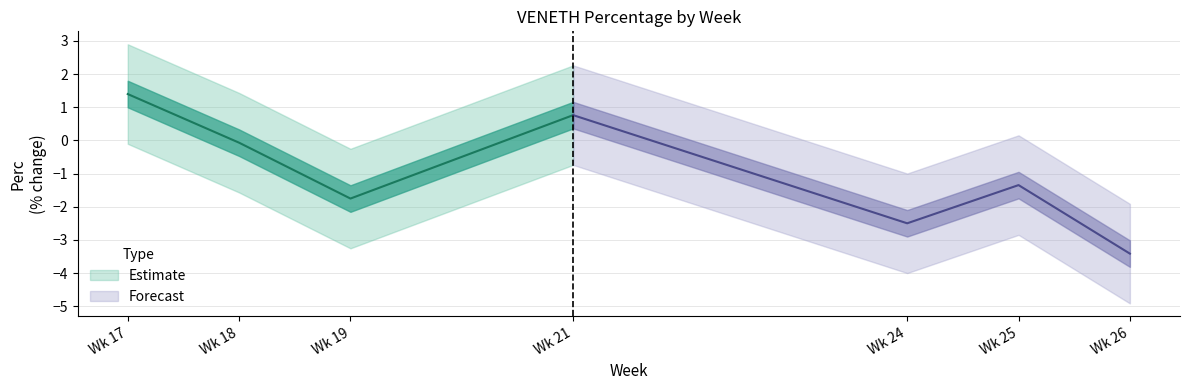

True or false: forecast_upper and mid_band cross at least once.

False